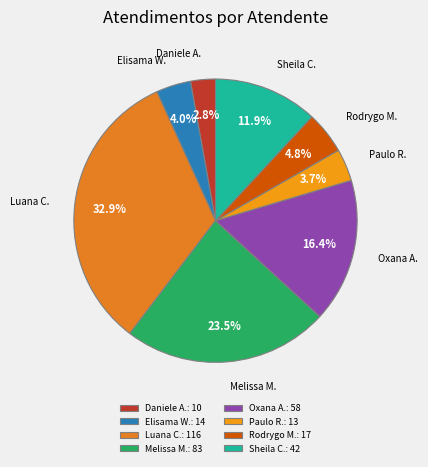

Is there a majority slice in this chart?

No